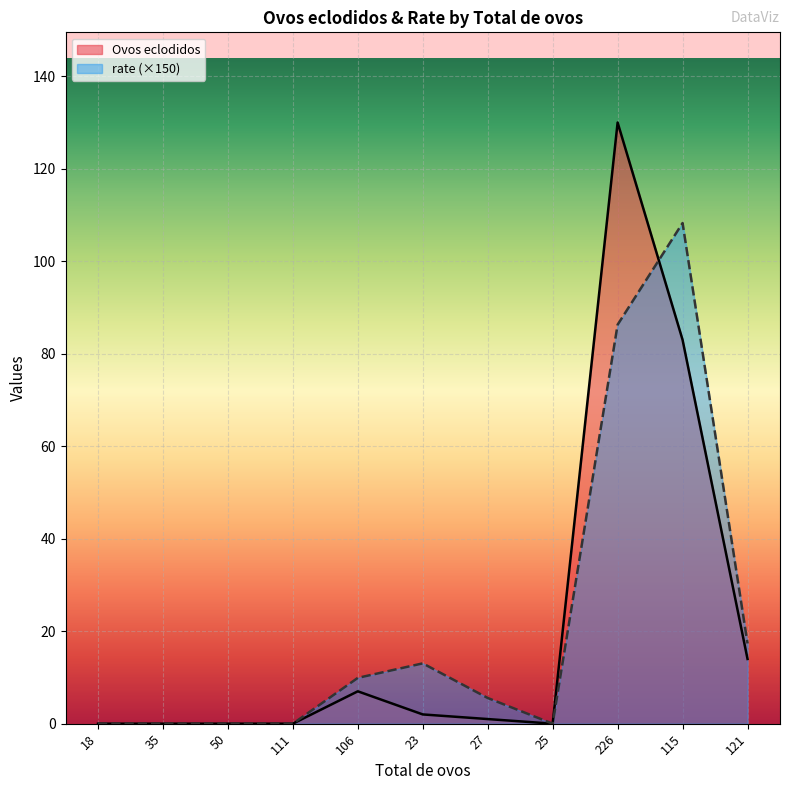

List the labels in order of rate value, smallest first.

18, 35, 50, 111, 25, 27, 106, 23, 121, 226, 115